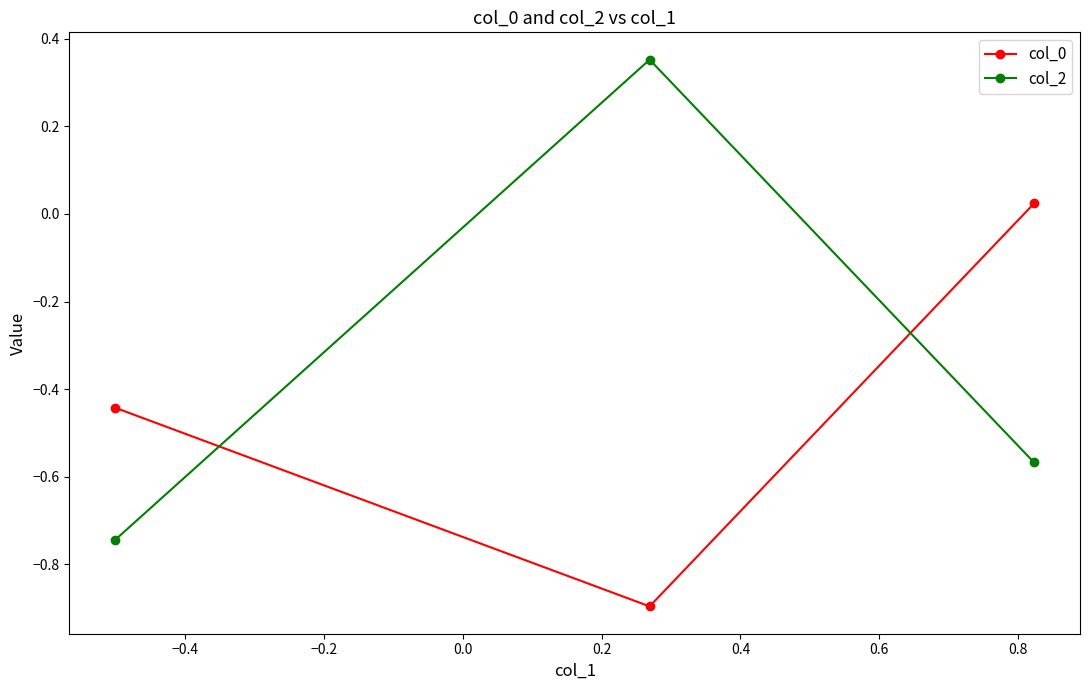

What is the sum of all col_0 values?

-1.3